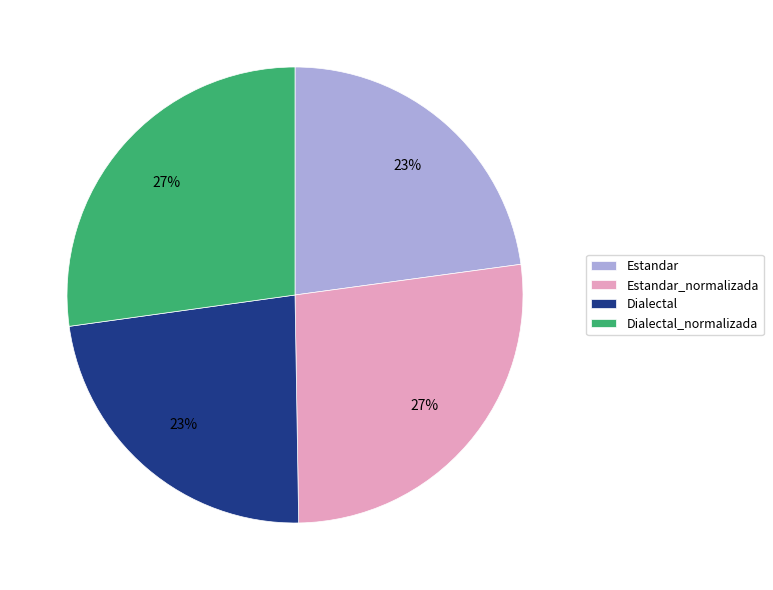

To the nearest percent, what portion does Estandar_normalizada represent?

27%